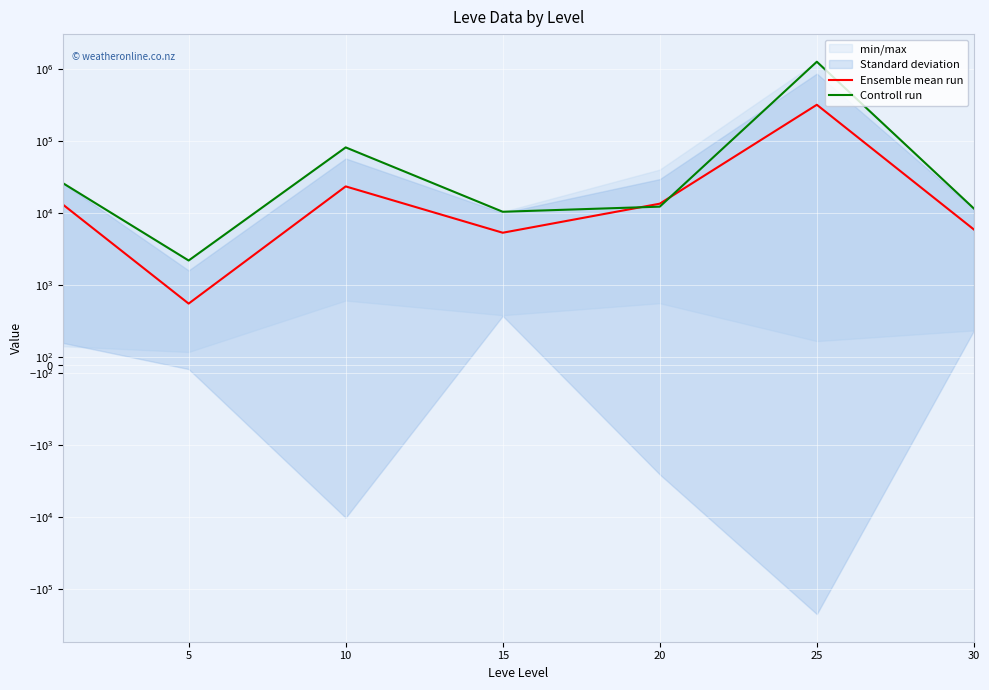

Which series has the largest total across all categories?

Controll run